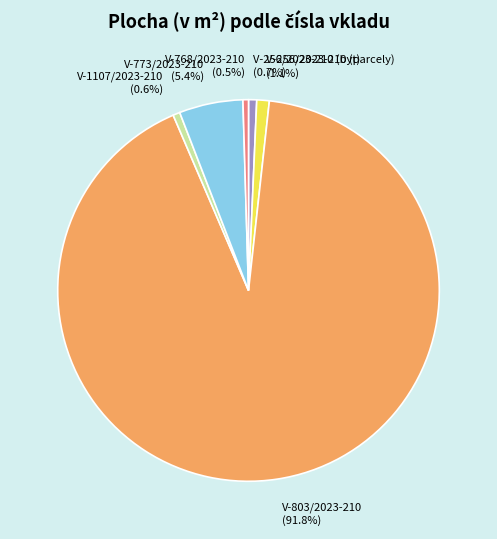

Does any single category account for the majority?

Yes